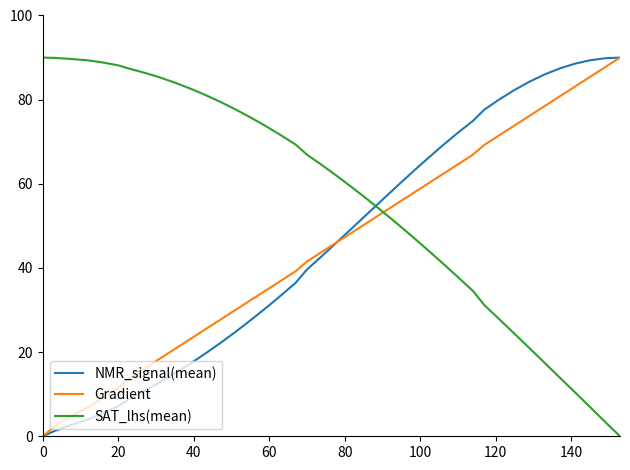

How many times do NMR_signal(mean) and SAT_lhs(mean) cross each other?

1